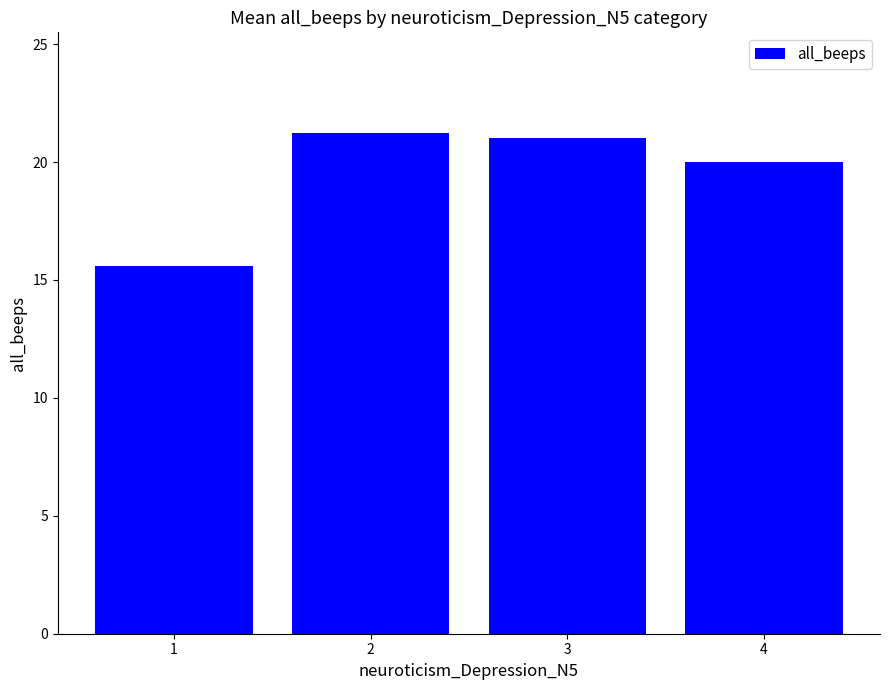

What is the value of the 3rd bar from the left?

21.0